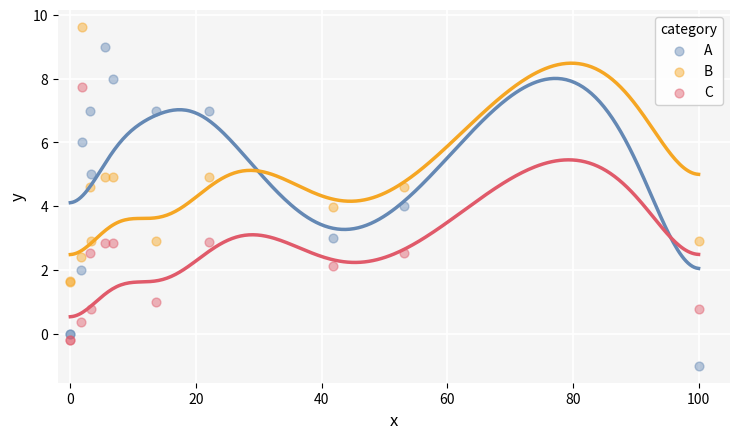

Which series reaches the maximum Y coordinate?

B